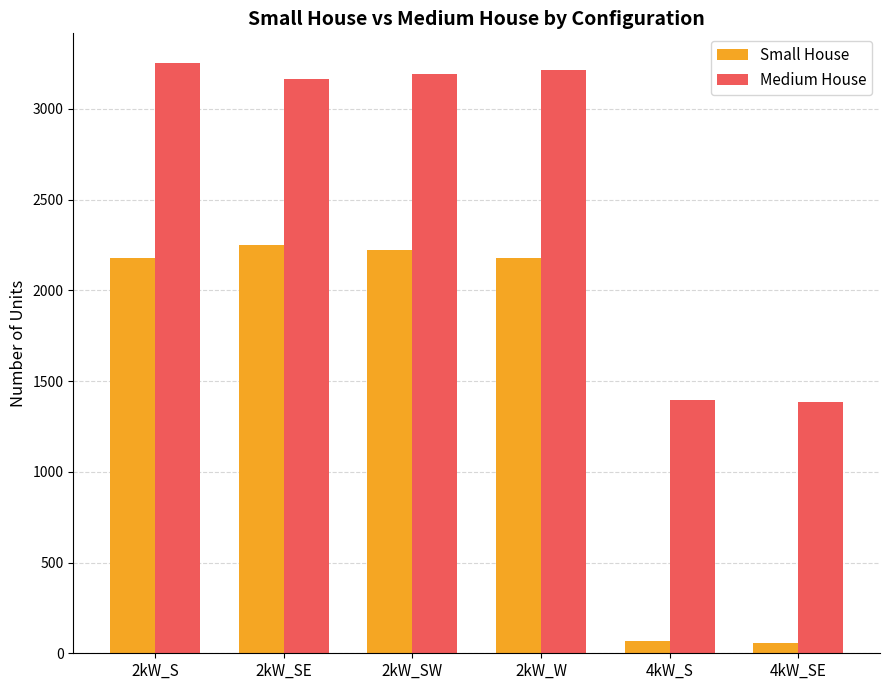

At how many categories does at least one series exceed 2881?

4